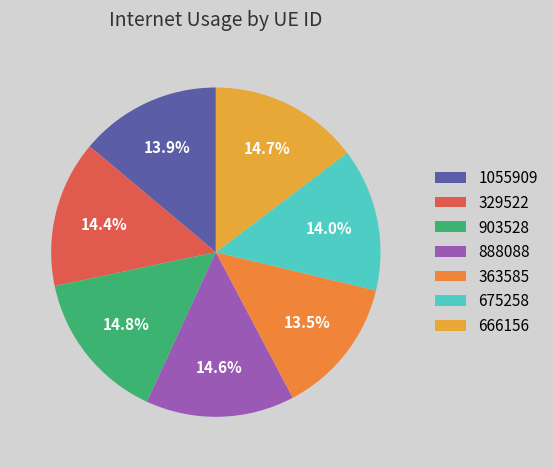

How many segments does this pie chart have?

7